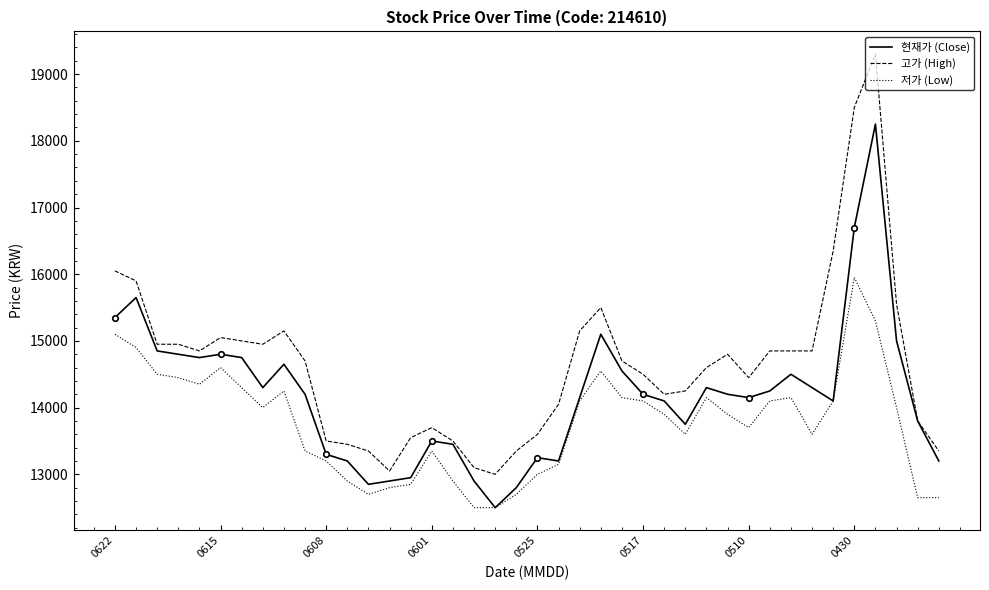

True or false: 고가 (High) and 현재가 (Close) intersect in this chart.

False